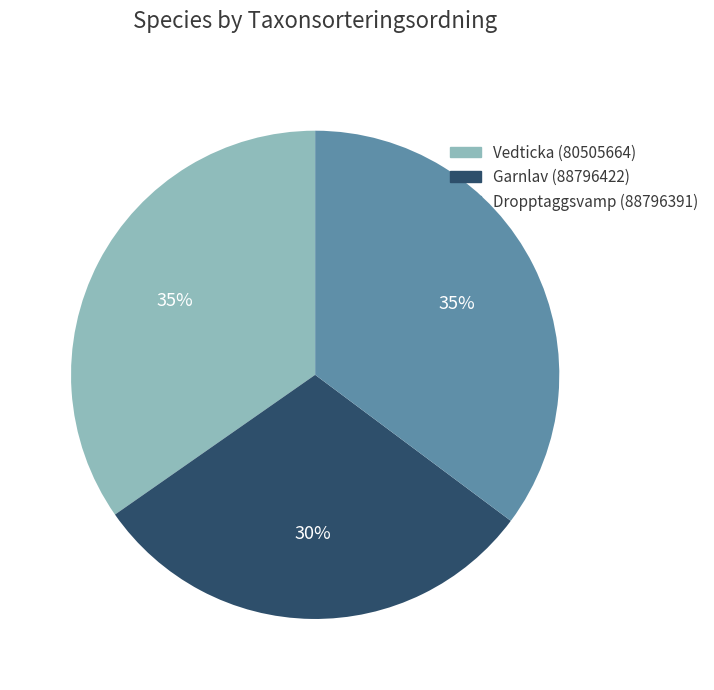

Approximately how many times larger is the value at Vedticka (80505664) compared to Garnlav (88796422)?

1.2